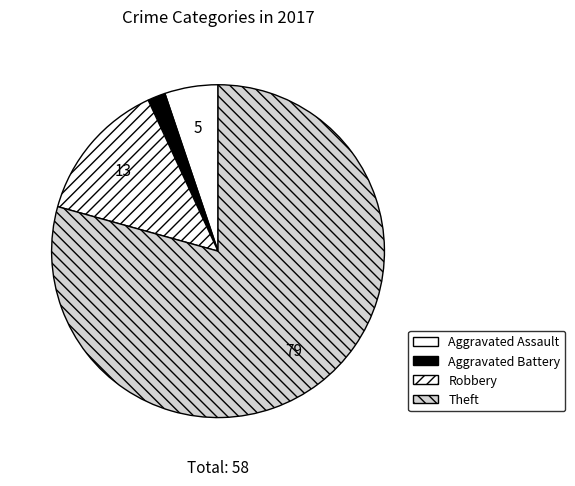

Which category has the biggest portion of the pie?

Theft